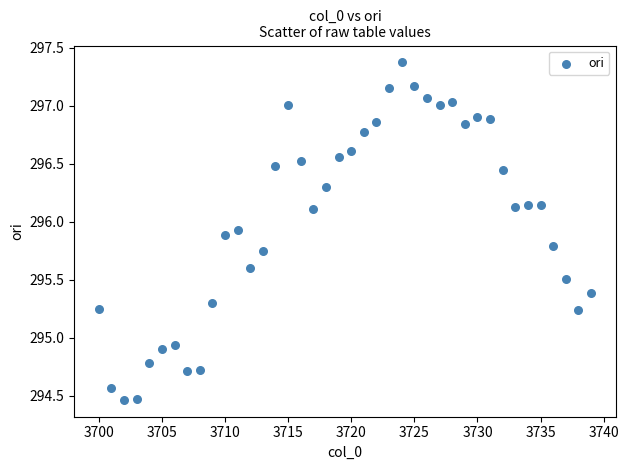

What is the range of Y values (max minus min)?

2.9